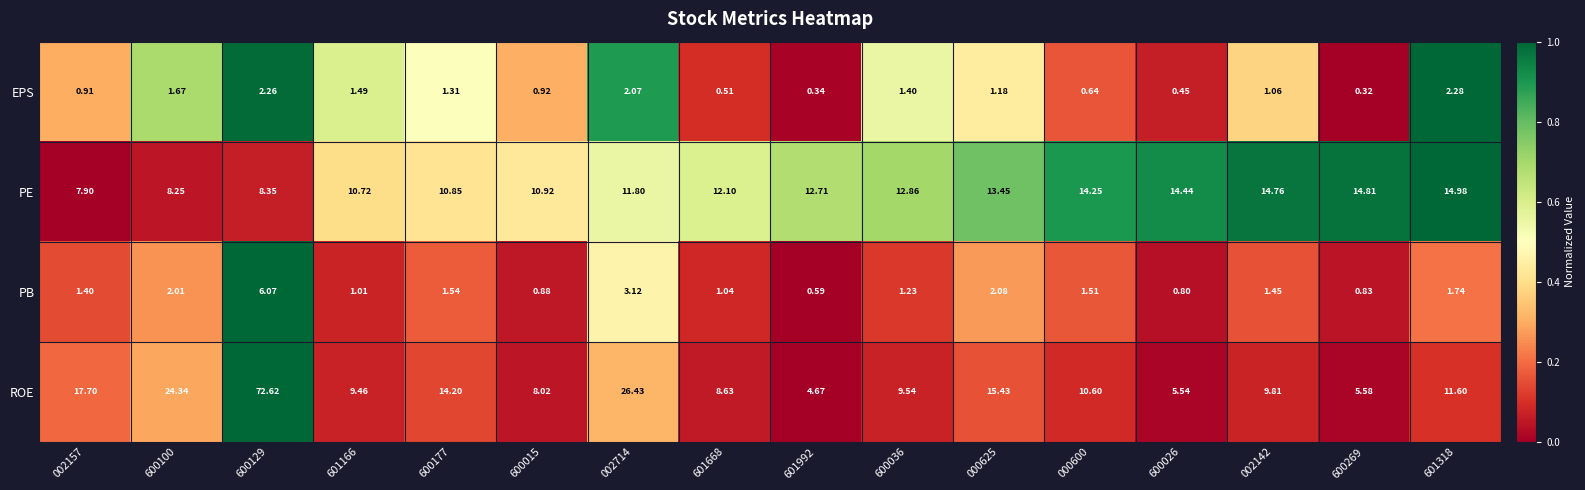

Which series has the largest total across all categories?

ROE